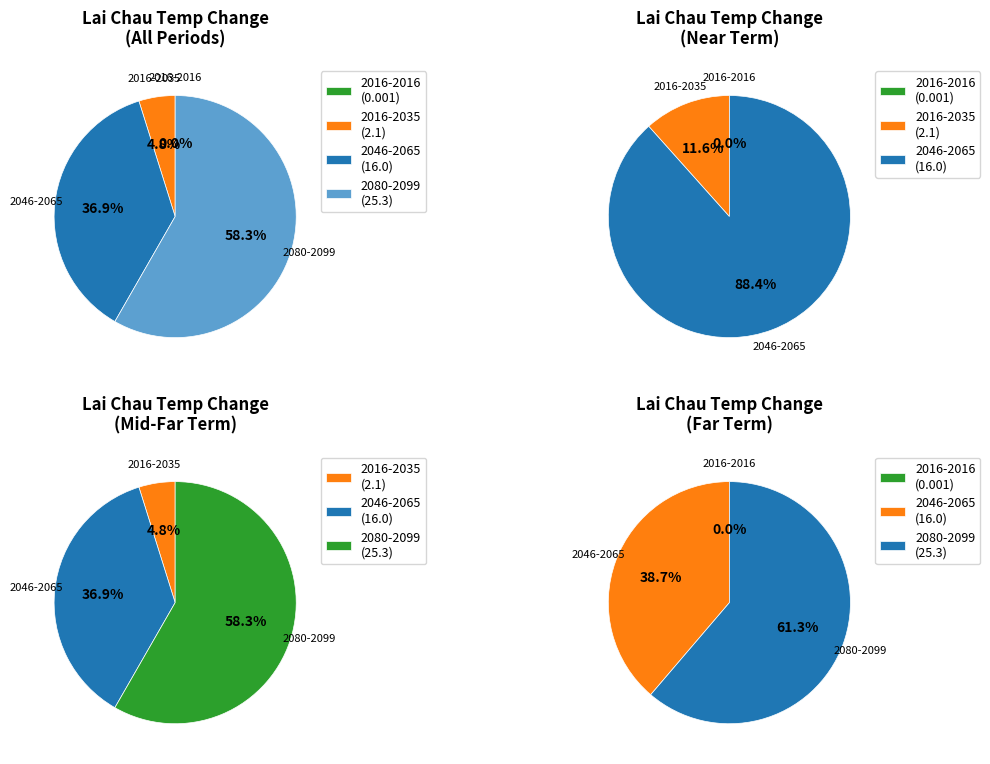

Rank the categories by value from highest to lowest.

2080-2099, 2046-2065, 2016-2035, 2016-2016